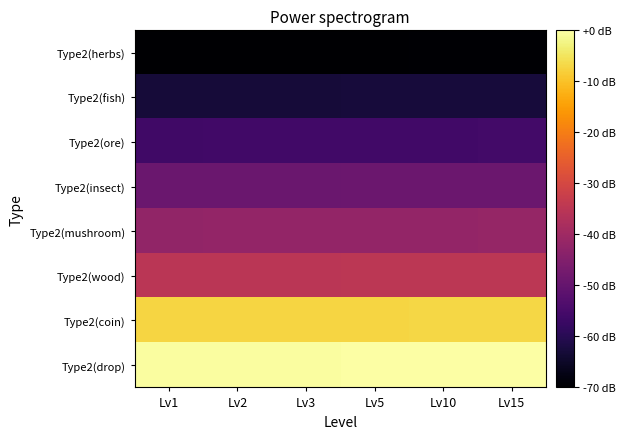

Reading left to right, extract all data points from this chart.

Type2(herbs): Lv1=-70.0	Lv2=-69.9	Lv3=-69.9	Lv5=-69.8	Lv10=-69.7	Lv15=-69.6
Type2(fish): Lv1=-63.0	Lv2=-63.0	Lv3=-62.9	Lv5=-62.8	Lv10=-62.8	Lv15=-62.6
Type2(ore): Lv1=-56.1	Lv2=-56.0	Lv3=-55.9	Lv5=-55.9	Lv10=-55.8	Lv15=-55.7
Type2(insect): Lv1=-49.1	Lv2=-49.1	Lv3=-49.0	Lv5=-48.9	Lv10=-48.8	Lv15=-48.7
Type2(mushroom): Lv1=-42.2	Lv2=-42.1	Lv3=-42.0	Lv5=-42.0	Lv10=-41.9	Lv15=-41.7
Type2(wood): Lv1=-35.2	Lv2=-35.1	Lv3=-35.1	Lv5=-35.0	Lv10=-34.9	Lv15=-34.8
Type2(coin): Lv1=-7.4	Lv2=-7.3	Lv3=-7.2	Lv5=-7.2	Lv10=-7.1	Lv15=-7.0
Type2(drop): Lv1=-0.4	Lv2=-0.3	Lv3=-0.3	Lv5=-0.2	Lv10=-0.1	Lv15=0.0